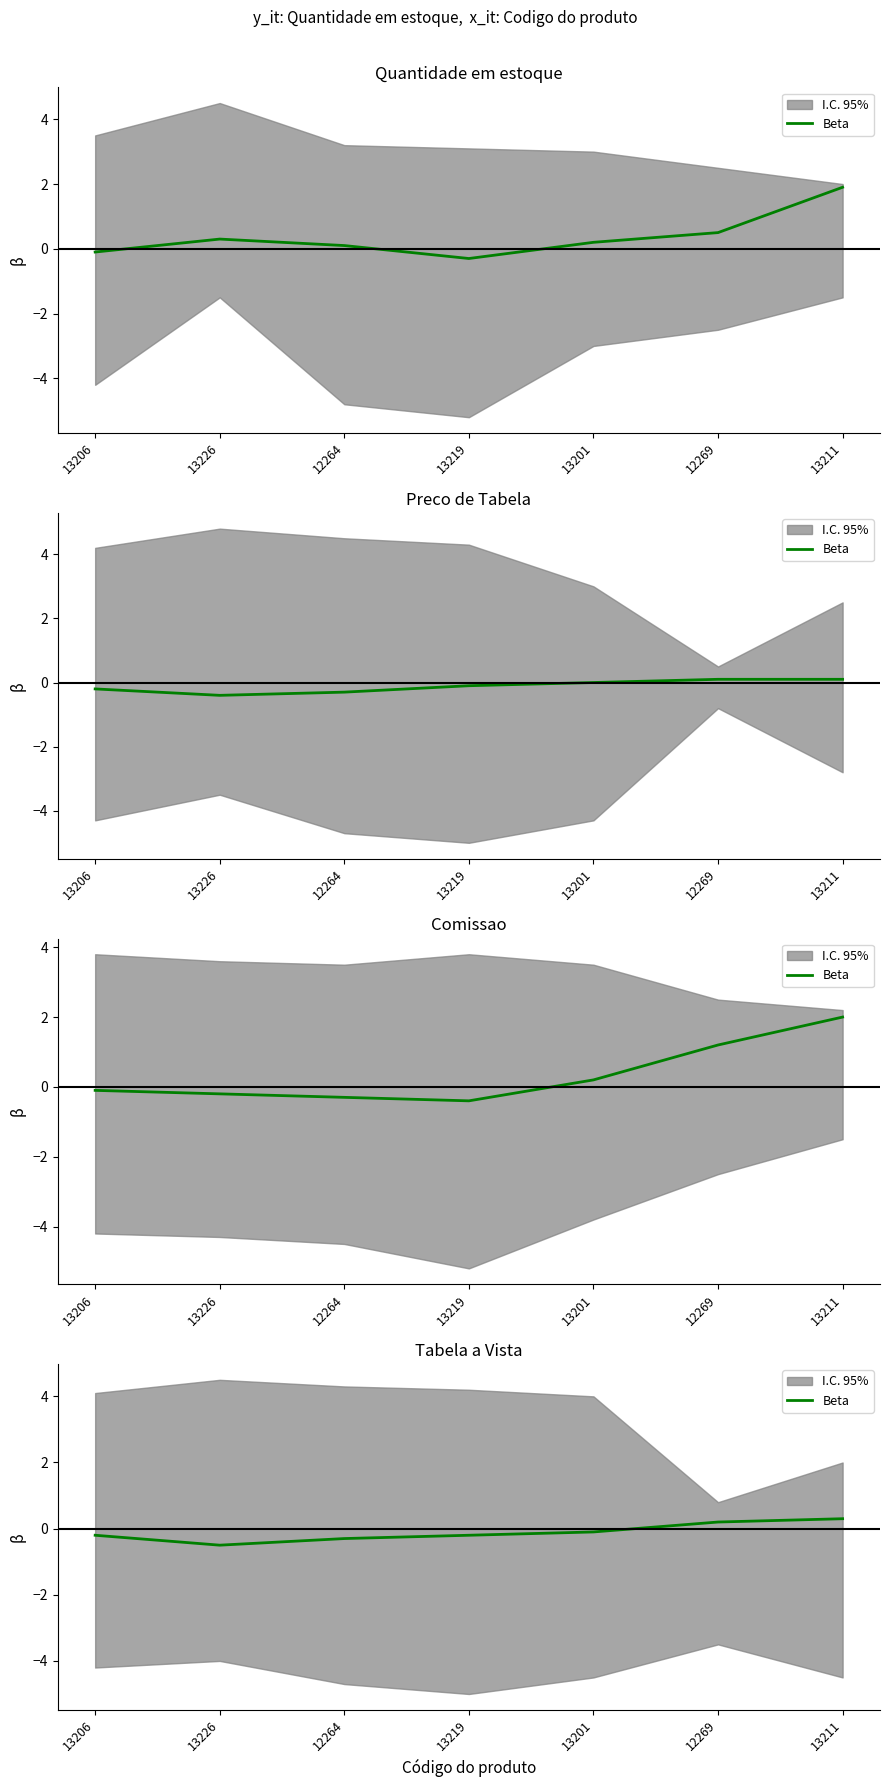

List the labels in order of value, smallest first.

13226, 12264, 13206, 13219, 13201, 12269, 13211